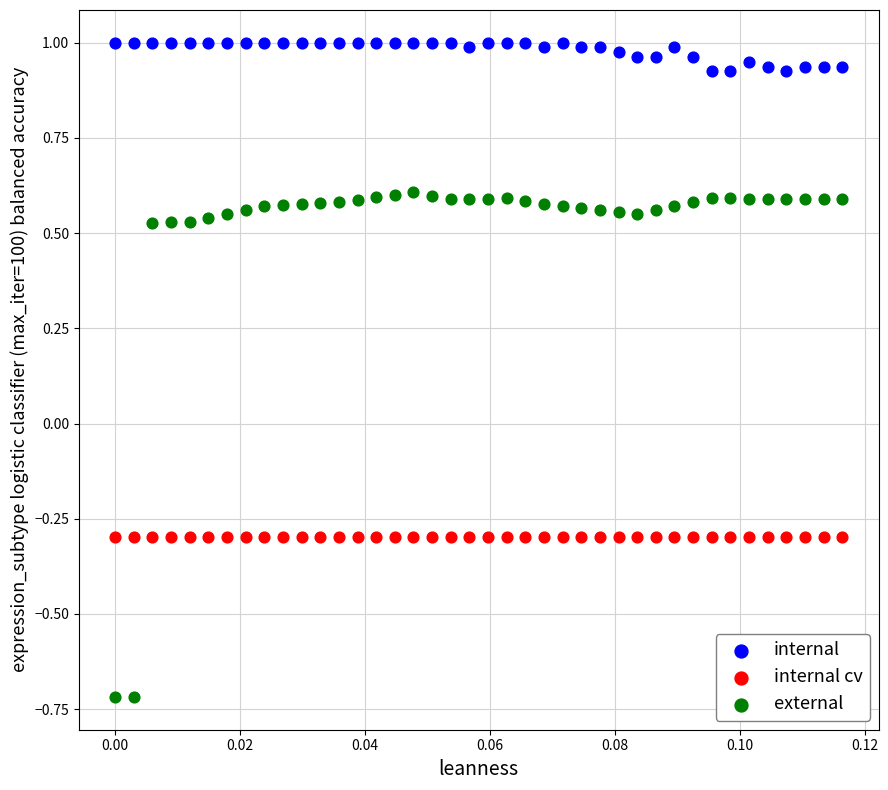

What are all the series names shown in the legend?

internal, internal cv, external